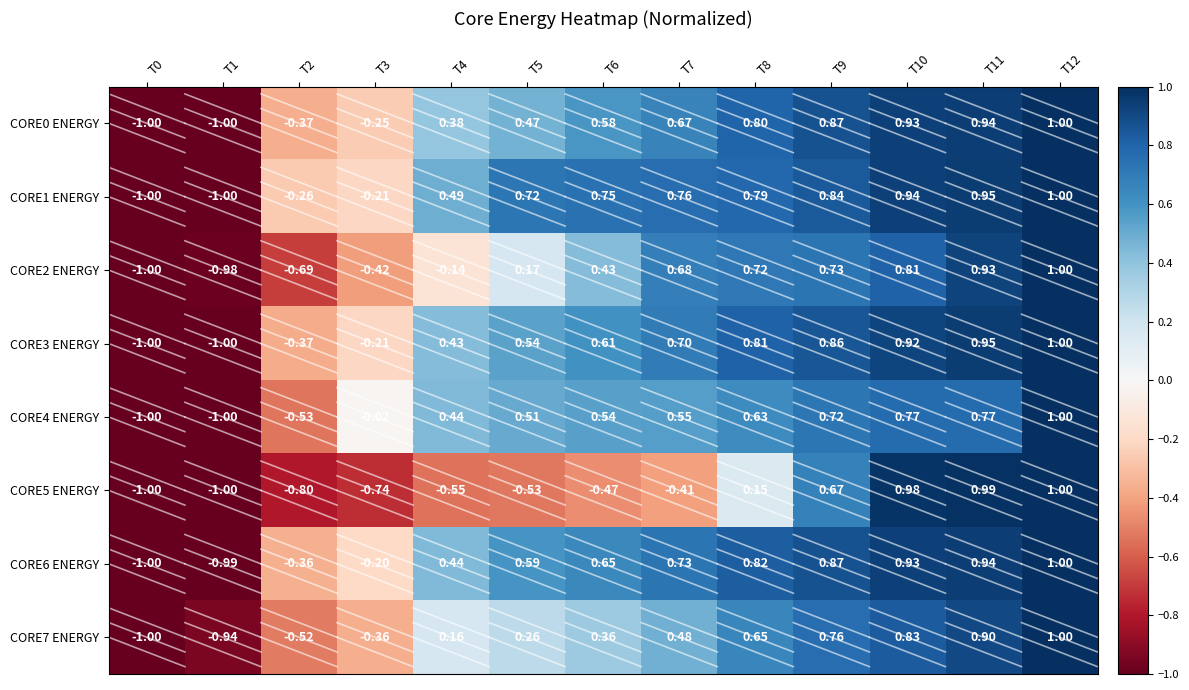

Is the value of CORE2 ENERGY at T11 greater than the value of CORE3 ENERGY at T4?

Yes